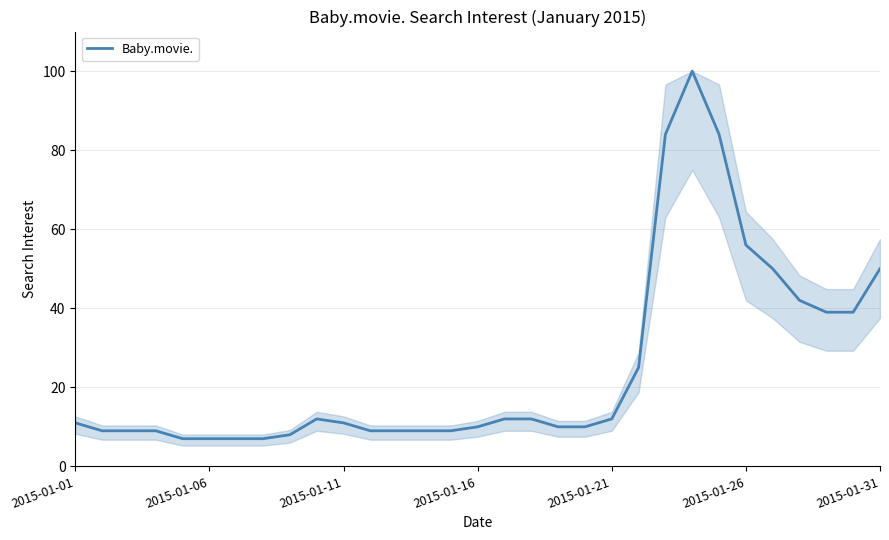

What is the maximum value shown in the chart?

100